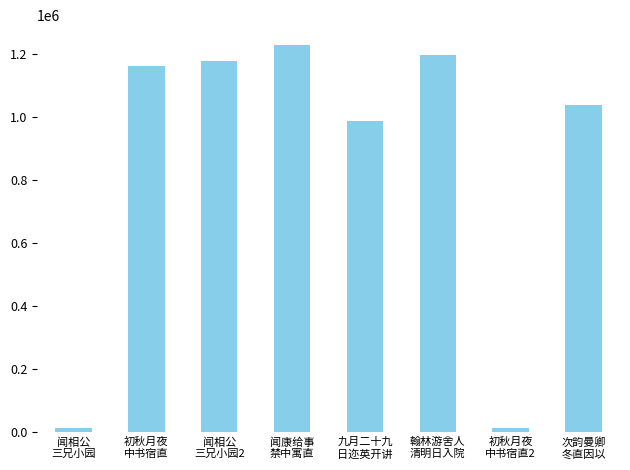

What position from the right is 翰林游舍人
清明日入院?

3